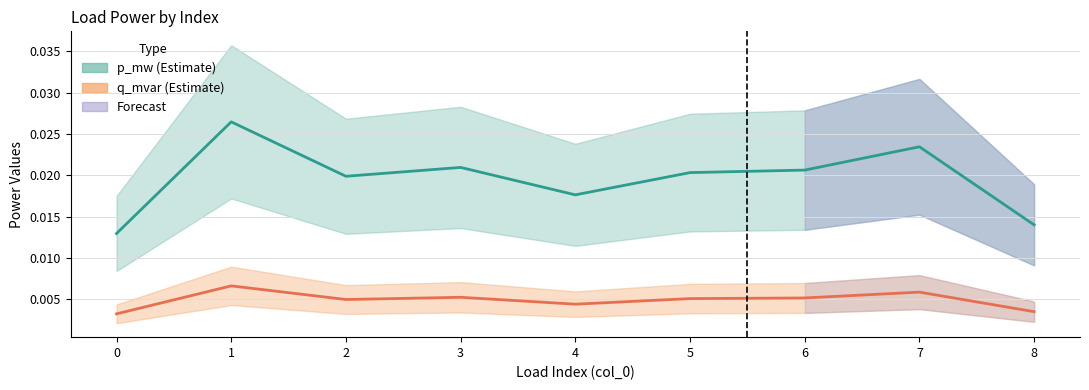

Which has a higher value, 1 or 3?

1